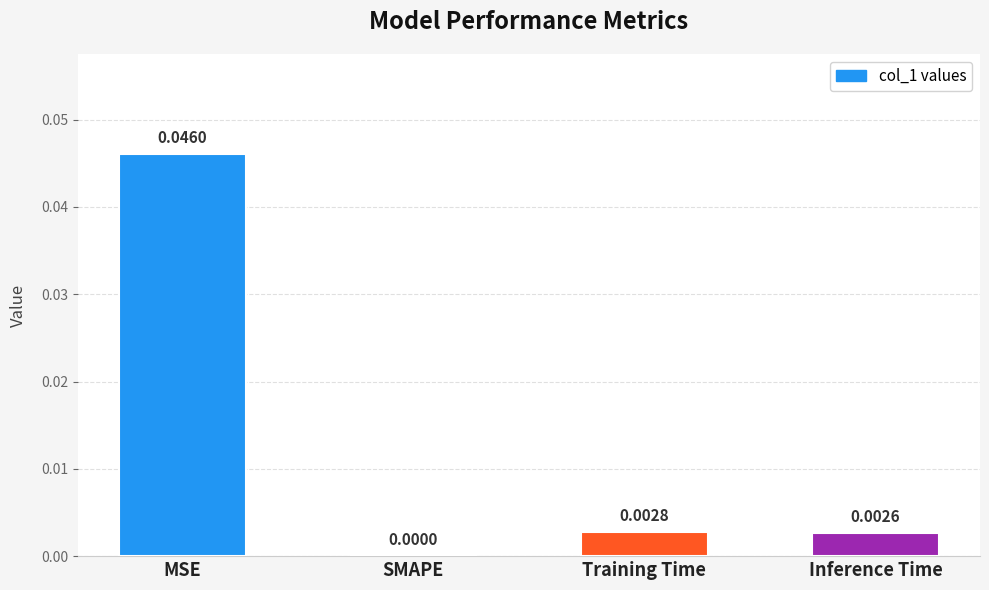

Are the bars grouped side by side (vs. stacked)?

No